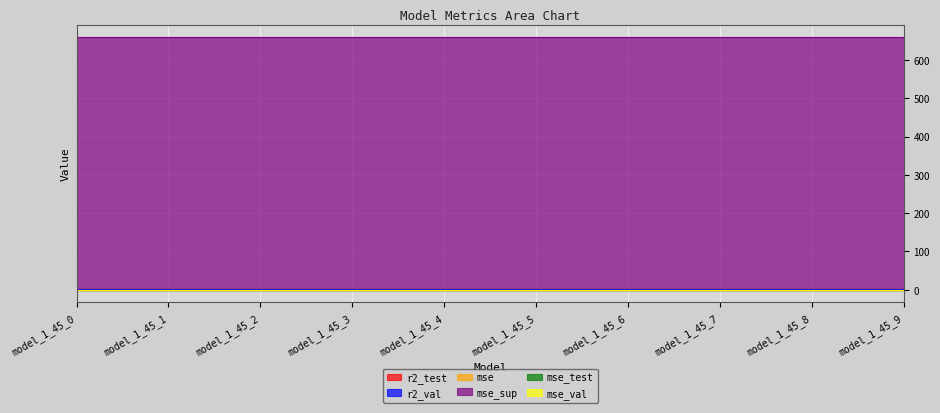

Reading left to right, extract all data points from this chart.

r2_test: 1.0	1.0	1.0	1.0	1.0	1.0	1.0	1.0	1.0	1.0
r2_val: 1.0	1.0	1.0	1.0	1.0	1.0	1.0	1.0	1.0	1.0
mse: 0.0	0.0	0.0	0.0	0.0	0.0	0.0	0.0	0.0	0.0
mse_sup: 659.0	659.0	659.0	659.0	659.0	659.0	659.0	659.0	659.0	659.0
mse_test: 0.3	0.3	0.3	0.3	0.3	0.3	0.3	0.3	0.3	0.3
mse_val: 0.0	0.0	0.0	0.0	0.0	0.0	0.0	0.0	0.0	0.0